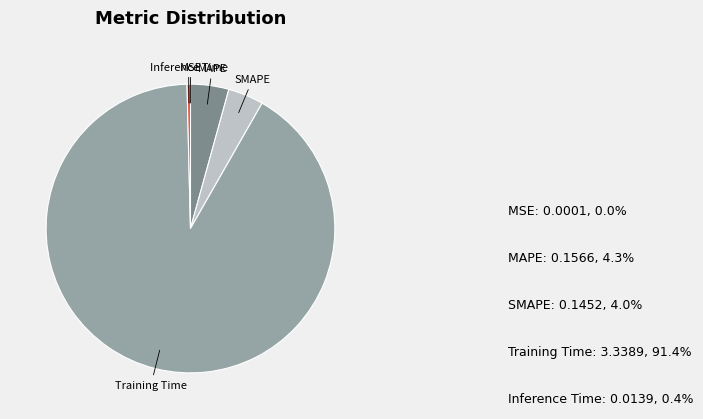

To the nearest percent, what percentage of the pie is SMAPE?

4%